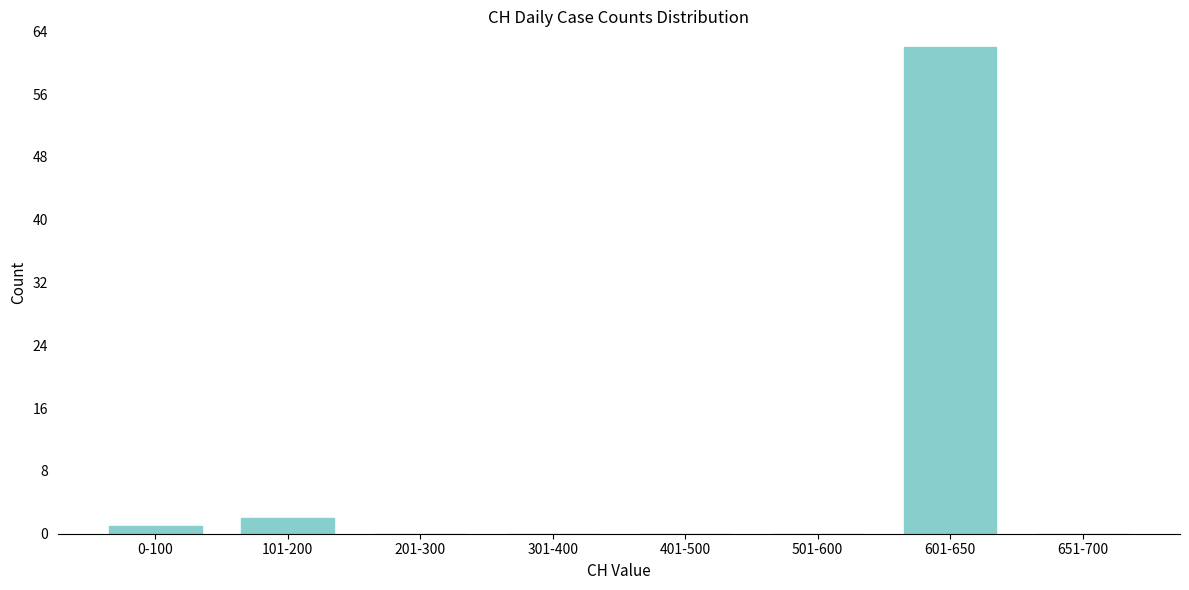

Reading right to left, extract all data points from this chart.

651-700=0	601-650=62	501-600=0	401-500=0	301-400=0	201-300=0	101-200=2	0-100=1